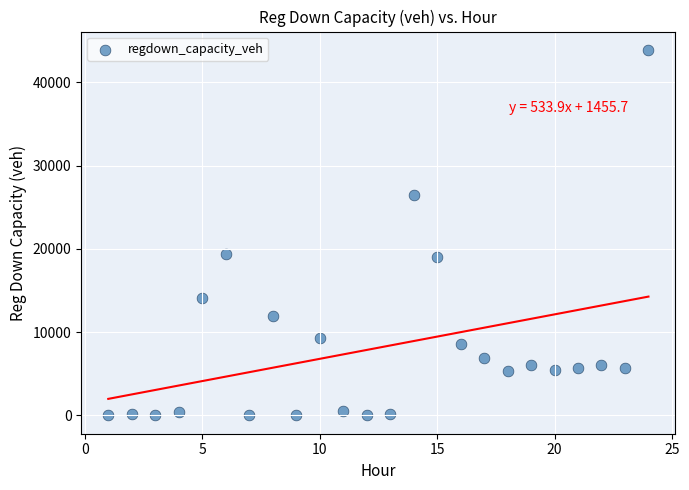

What is the range of X values (max minus min)?

23.0